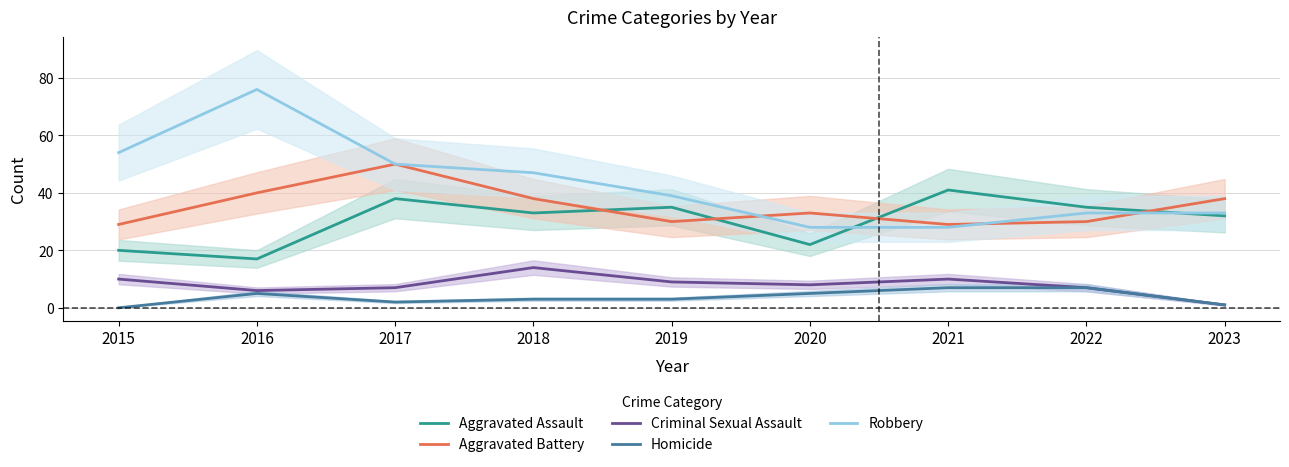

What is the value of the Criminal Sexual Assault point at the 4th from the left?

14